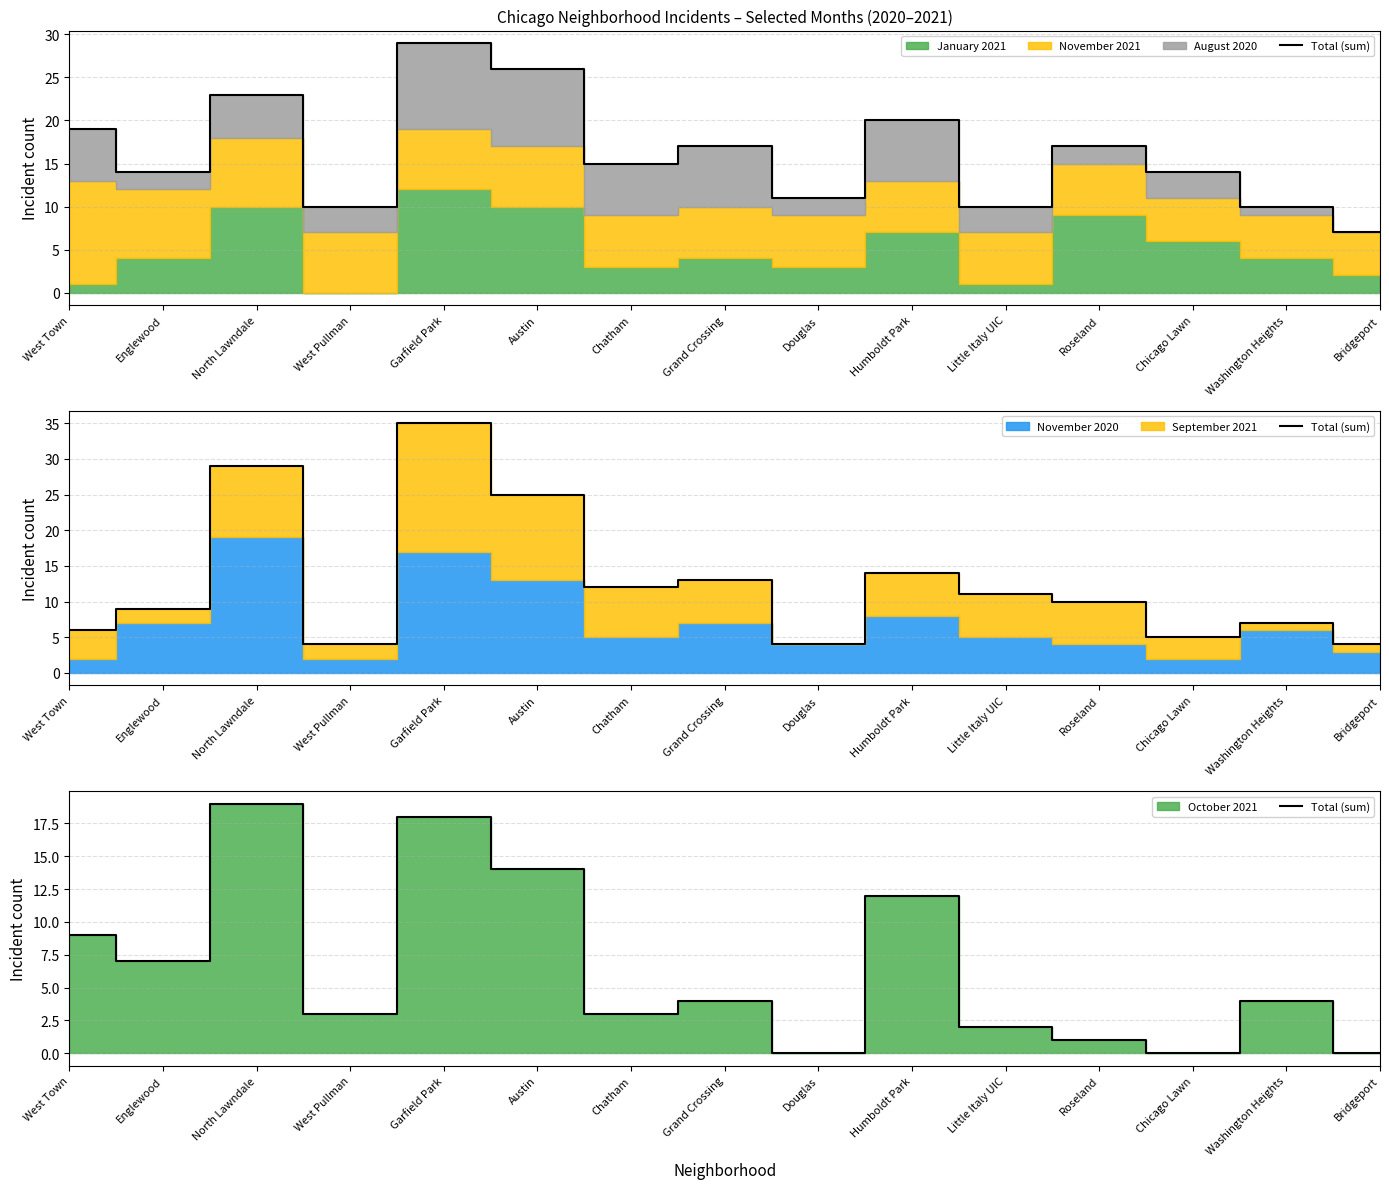

Where is the data nearest to the value 9?

West Town